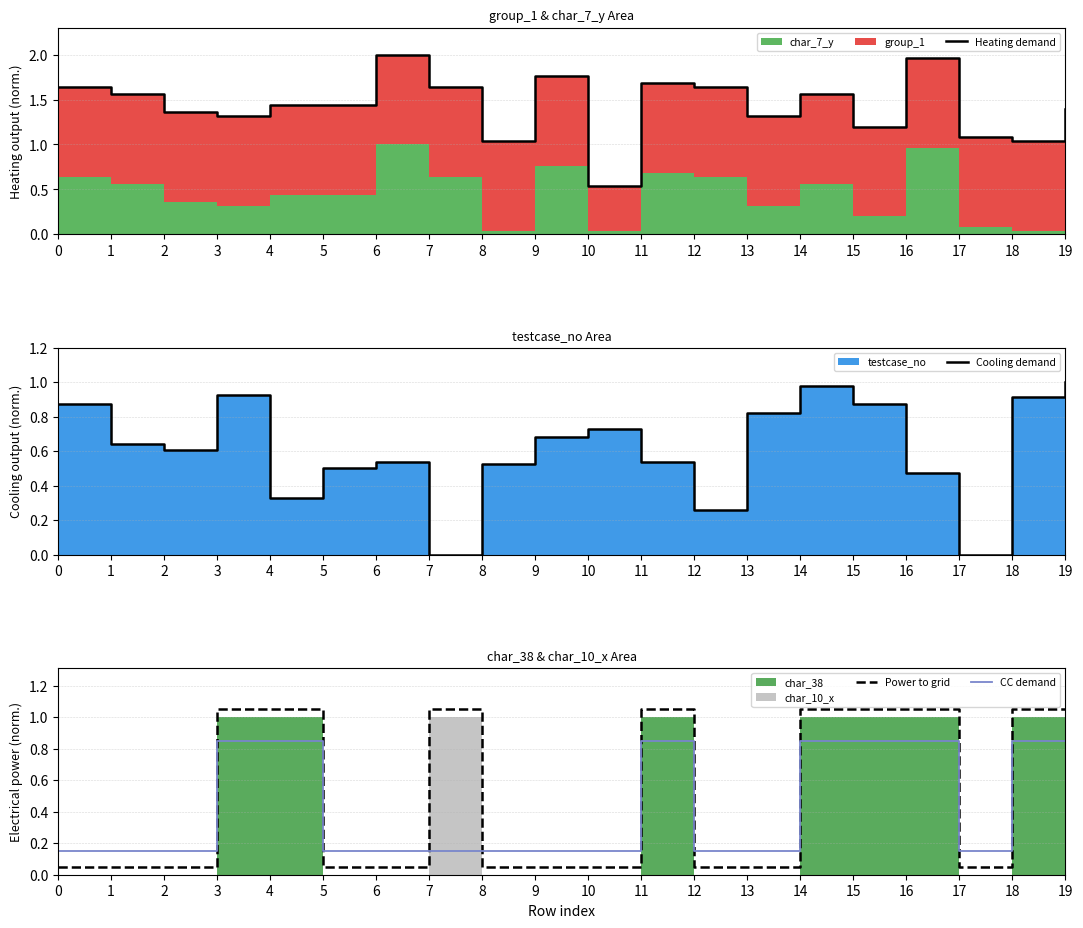

Reading left to right, list all the values displayed in this chart.

Heating demand: 0=1.6	1=1.6	2=1.4	3=1.3	4=1.4	5=1.4	6=2.0	7=1.6	8=1.0	9=1.8	10=0.5	11=1.7	12=1.6	13=1.3	14=1.6	15=1.2	16=2.0	17=1.1	18=1.0	19=1.4
Cooling demand: 0=0.9	1=0.6	2=0.6	3=0.9	4=0.3	5=0.5	6=0.5	7=0.0	8=0.5	9=0.7	10=0.7	11=0.5	12=0.3	13=0.8	14=1.0	15=0.9	16=0.5	17=0.0	18=0.9	19=1.0
Power to grid: 0=0.1	1=0.1	2=0.1	3=1.1	4=1.1	5=0.1	6=0.1	7=1.1	8=0.1	9=0.1	10=0.1	11=1.1	12=0.1	13=0.1	14=1.1	15=1.1	16=1.1	17=0.1	18=1.1	19=1.1
CC demand: 0=0.1	1=0.1	2=0.1	3=0.8	4=0.8	5=0.1	6=0.1	7=0.1	8=0.1	9=0.1	10=0.1	11=0.8	12=0.1	13=0.1	14=0.8	15=0.8	16=0.8	17=0.1	18=0.8	19=0.8